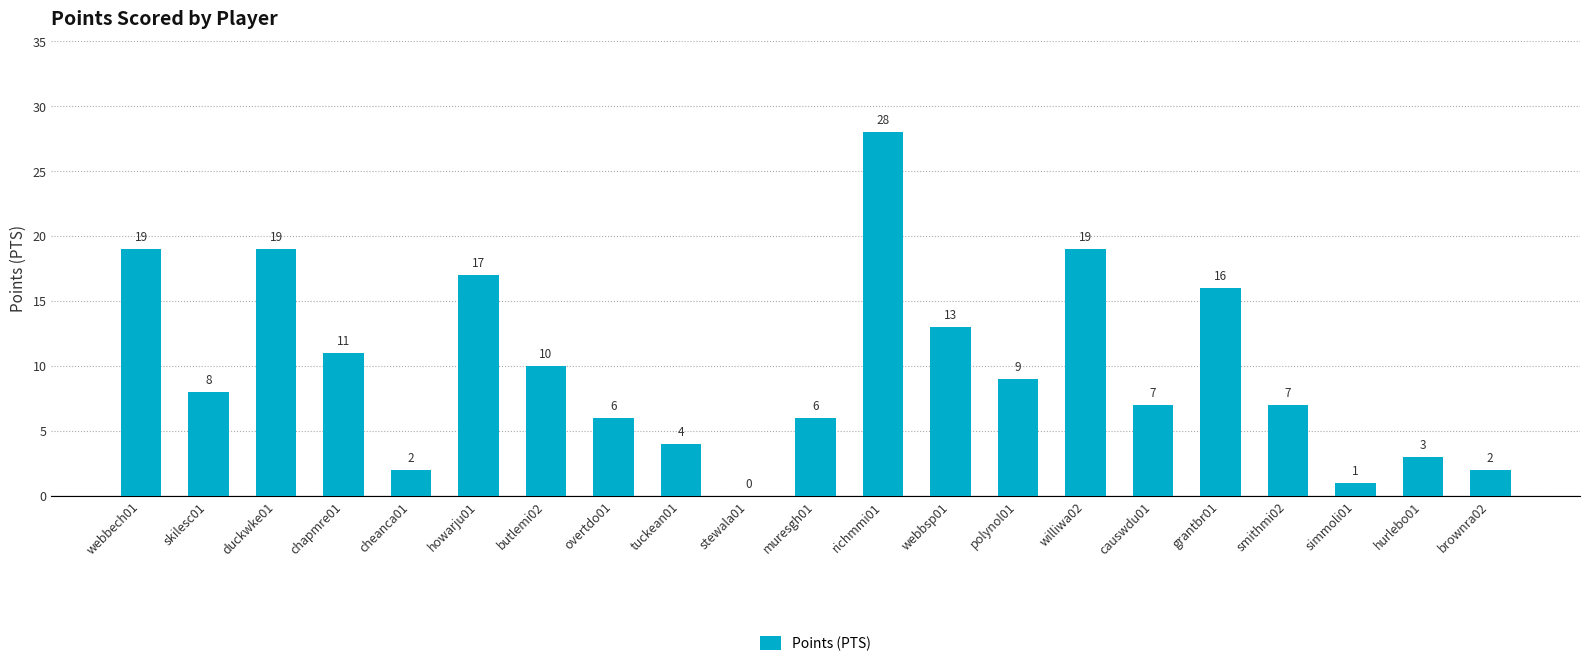

What is the greatest value displayed?

28